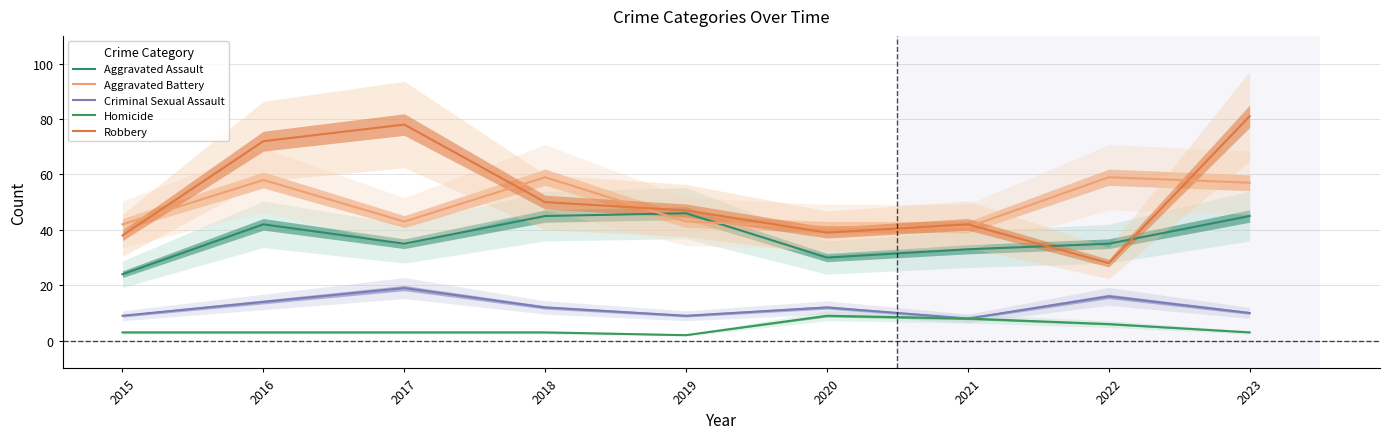

How many data points does each series have?

9